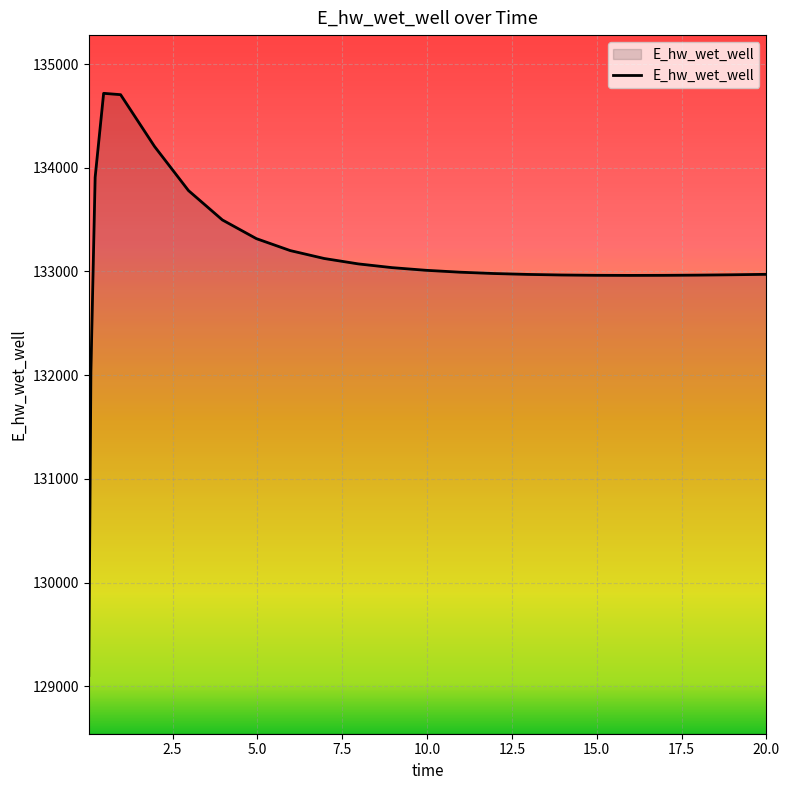

What is the minimum value shown in the chart?

129103.7